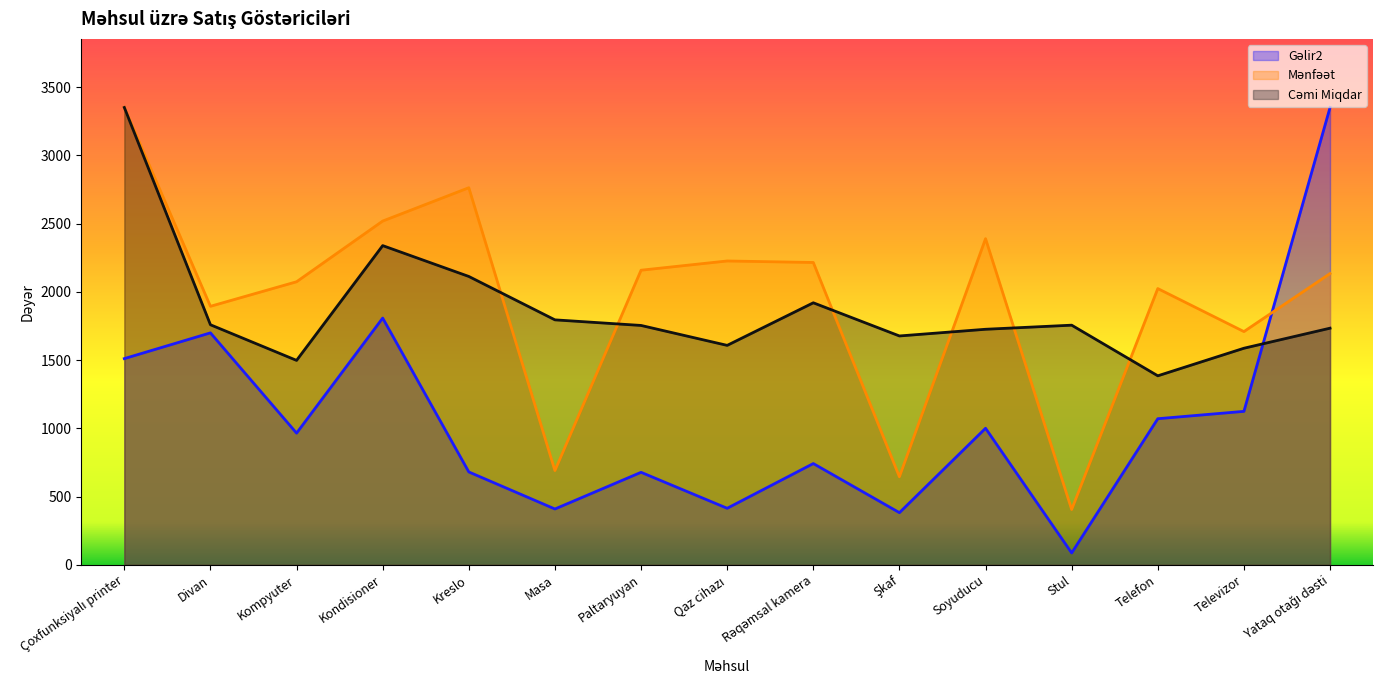

What is the average value of the Cəmi Miqdar series?

1866.8